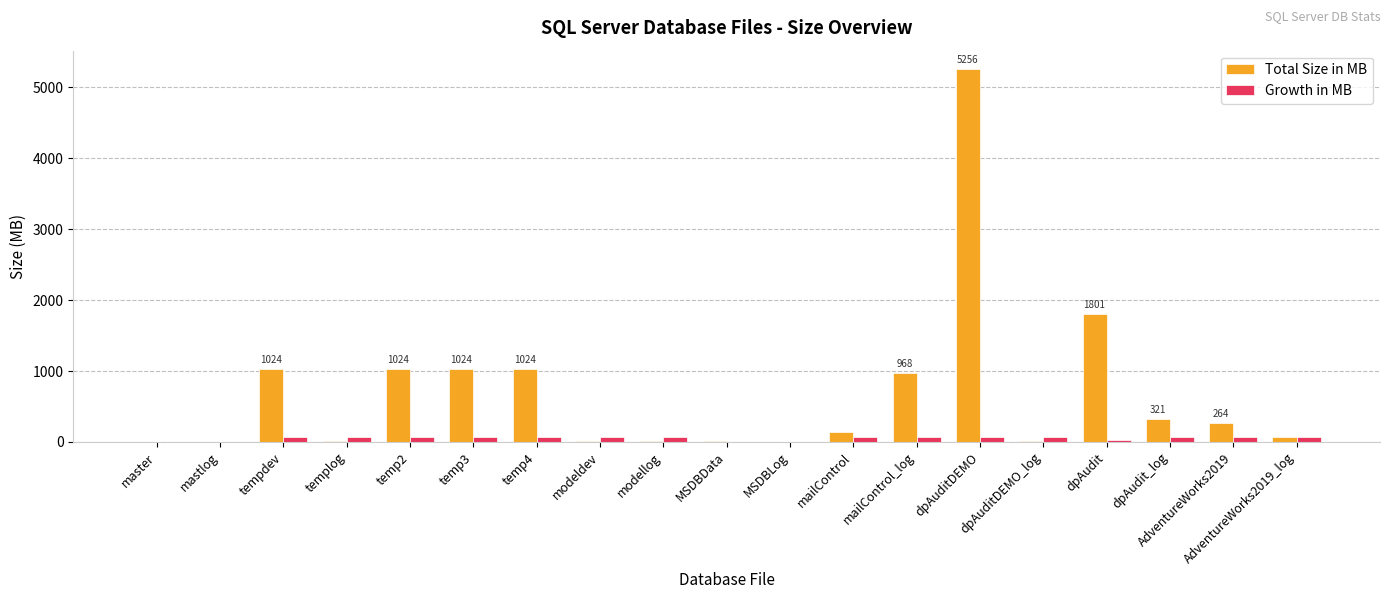

Is the value of Total Size in MB at modellog greater than the value of Growth in MB at dpAuditDEMO_log?

No